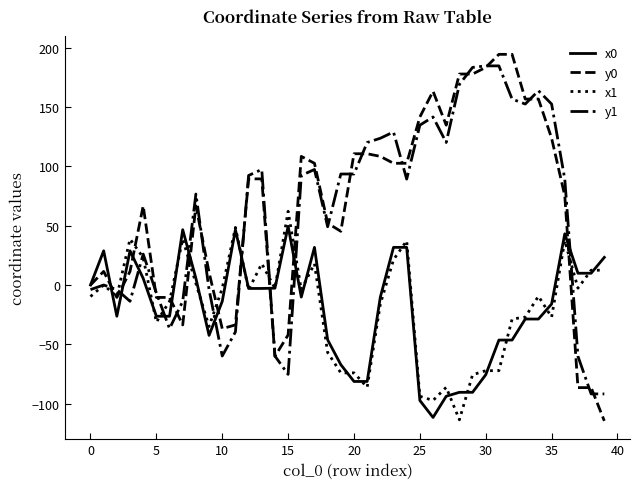

What is the smallest value displayed?

-114.4